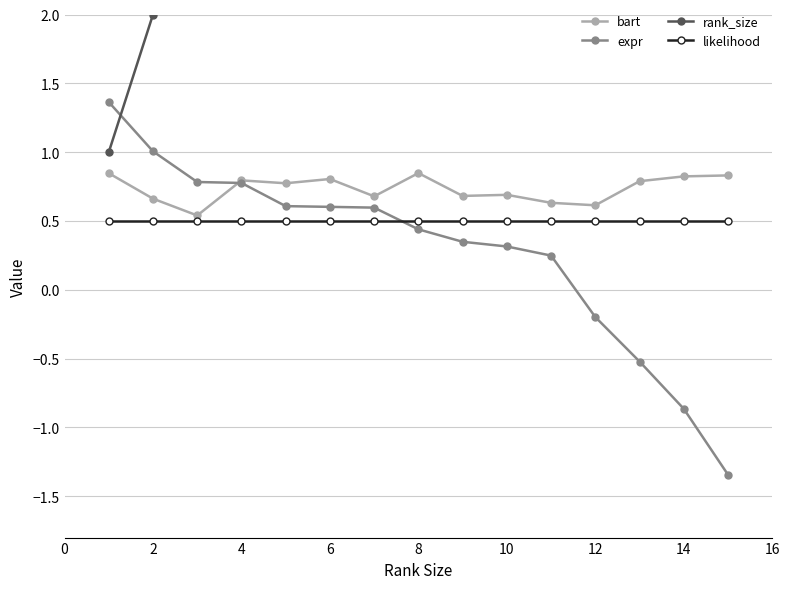

How many data points in rank_size are above 8?

7